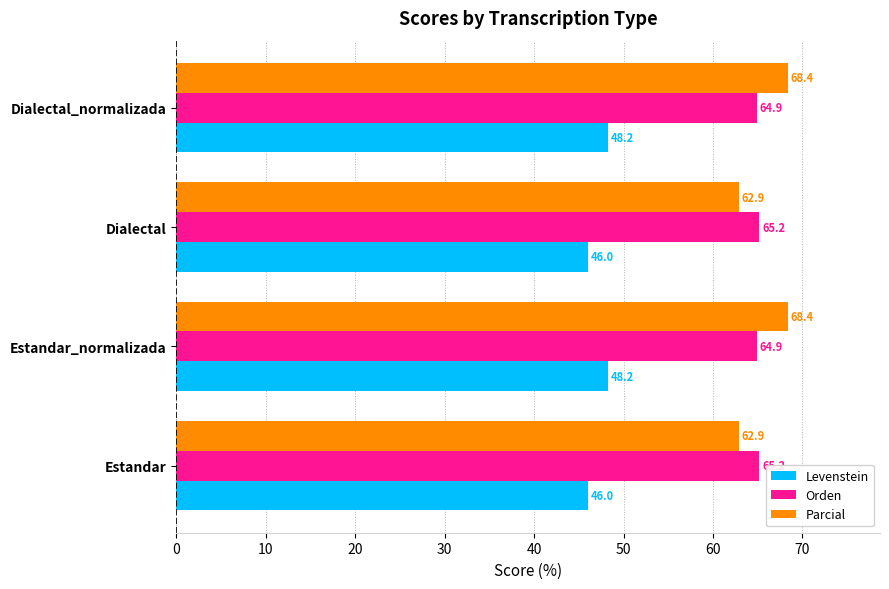

Is it true that Parcial equals 25.2 at Estandar?

False